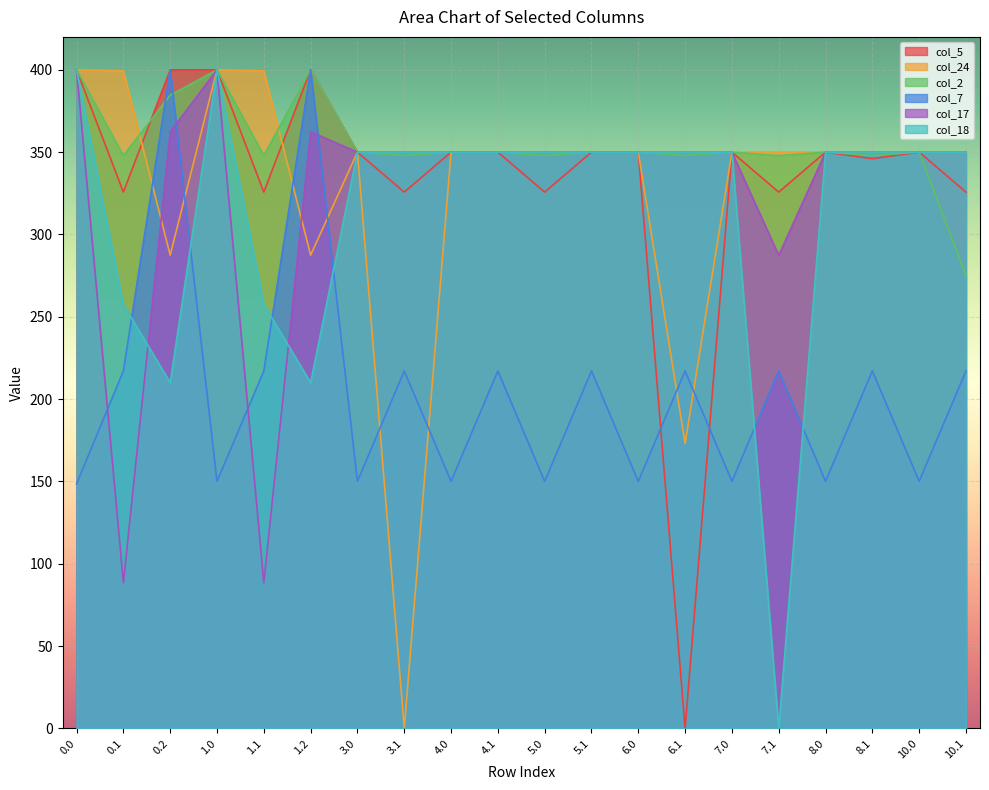

Which has a higher value, 8.1 or 7.1?

8.1